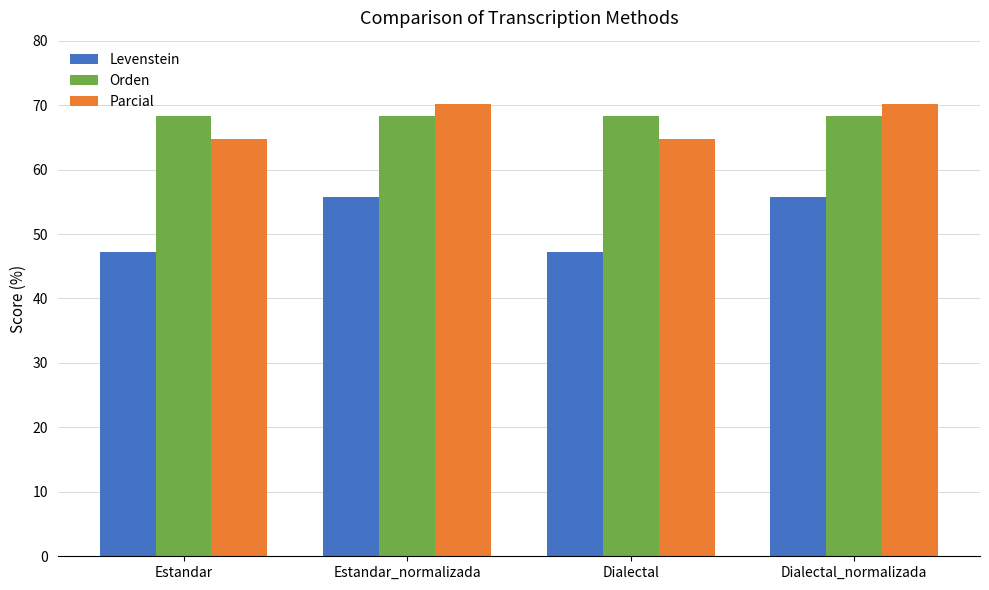

At Estandar, list the series in order from largest to smallest.

Orden, Parcial, Levenstein